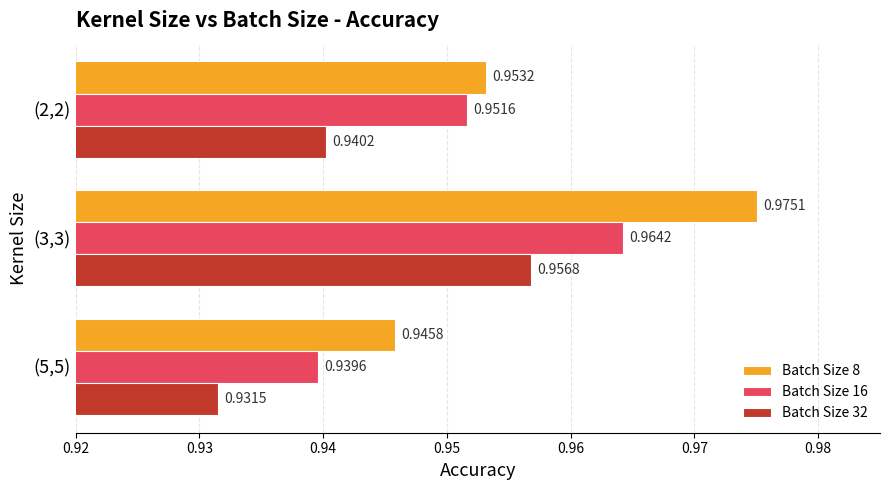

Between (3,3) and (5,5), which series saw the biggest shift?

Batch Size 8